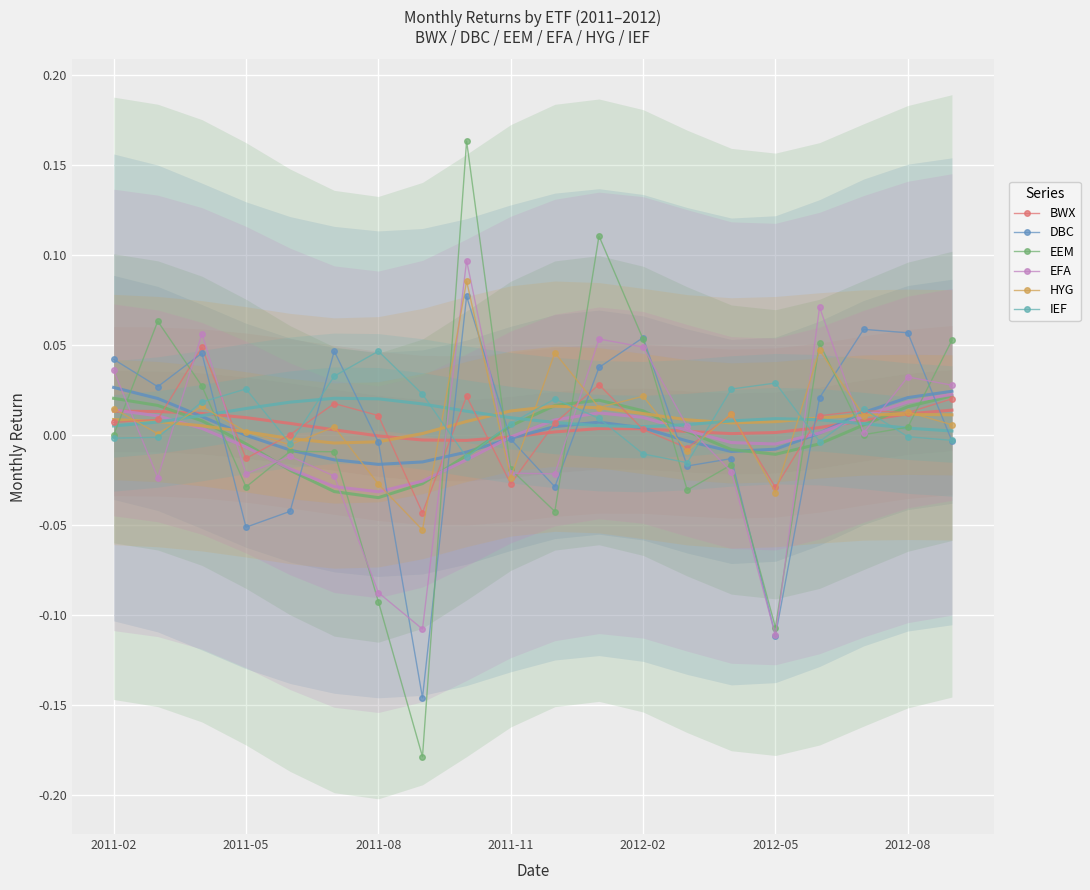

Between 19 and 13, which is larger?

19